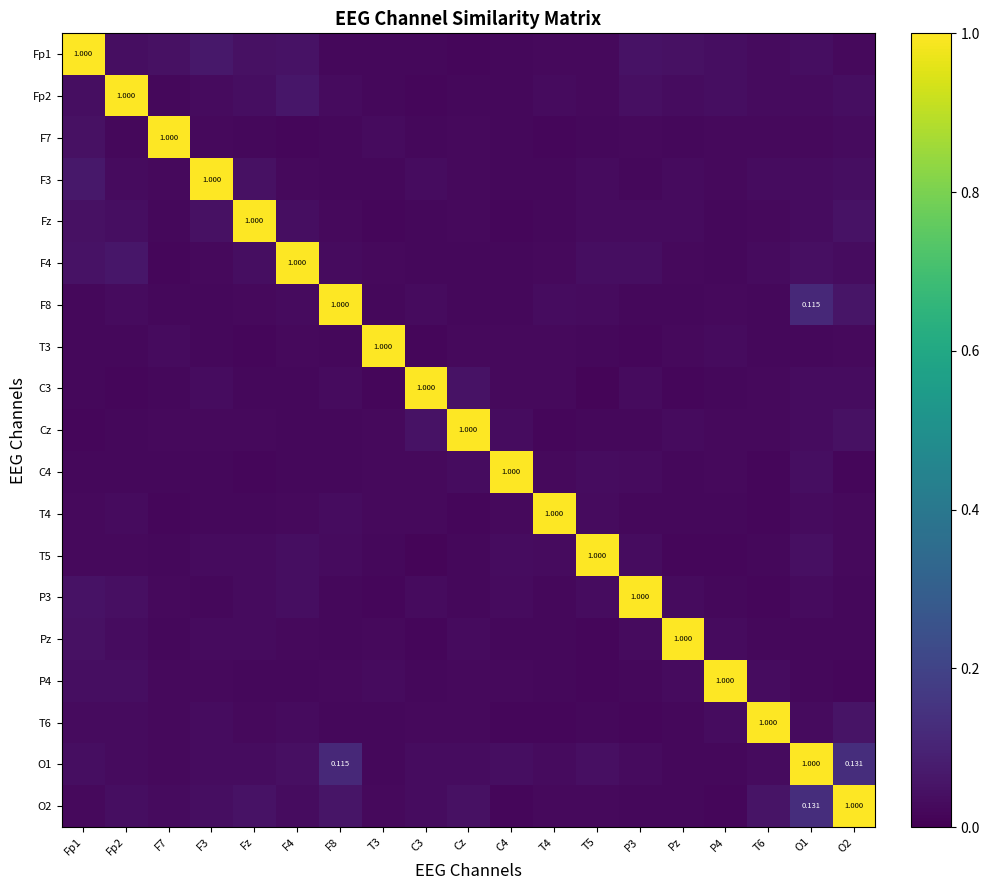

True or false: T5 has a value of 0.0 at P4.

False